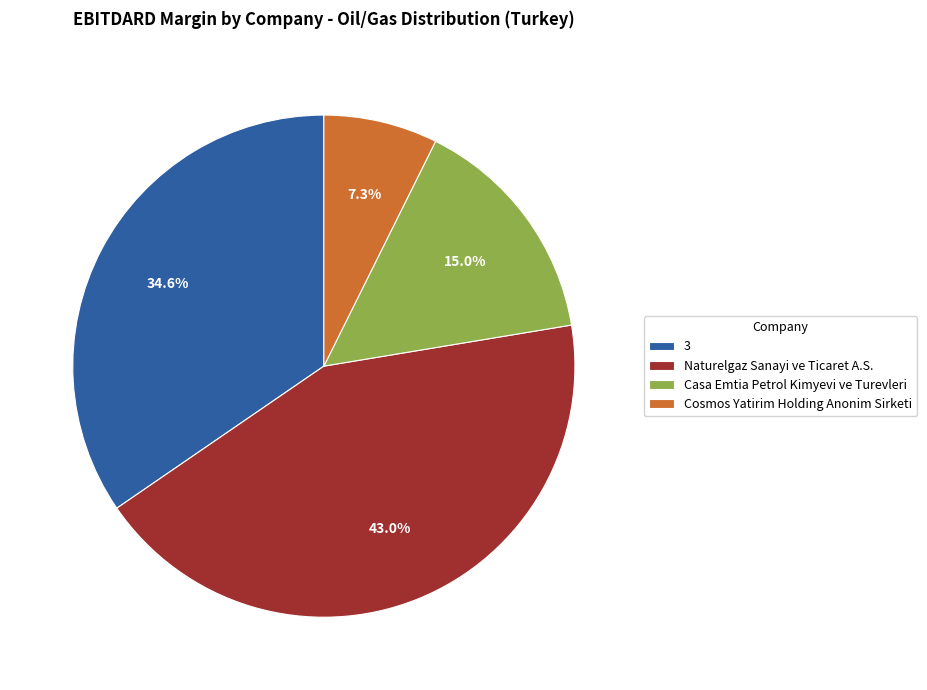

What percentage is NOT represented by Cosmos Yatirim Holding Anonim Sirketi?

92.7%